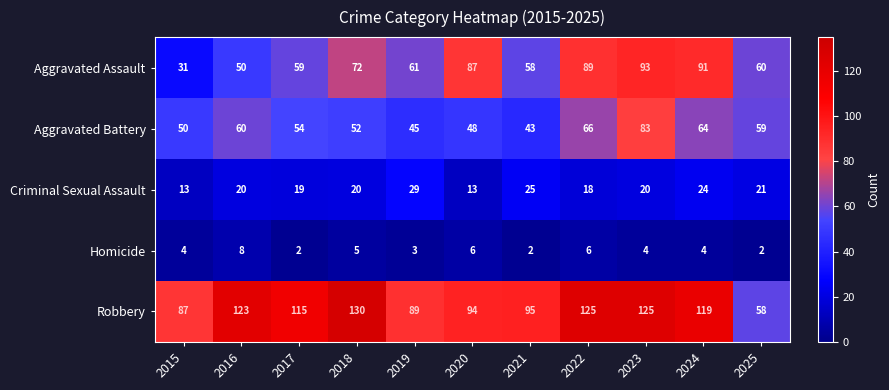

True or false: Aggravated Battery has a value of 20 at 2016.

False